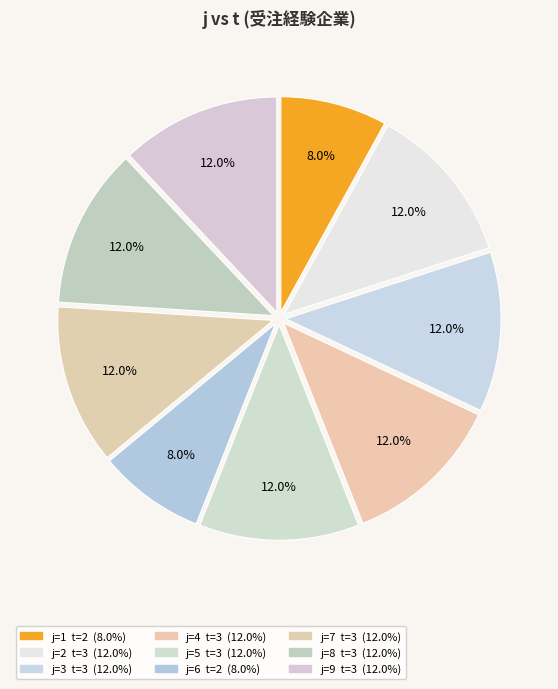

How many segments does this pie chart have?

9